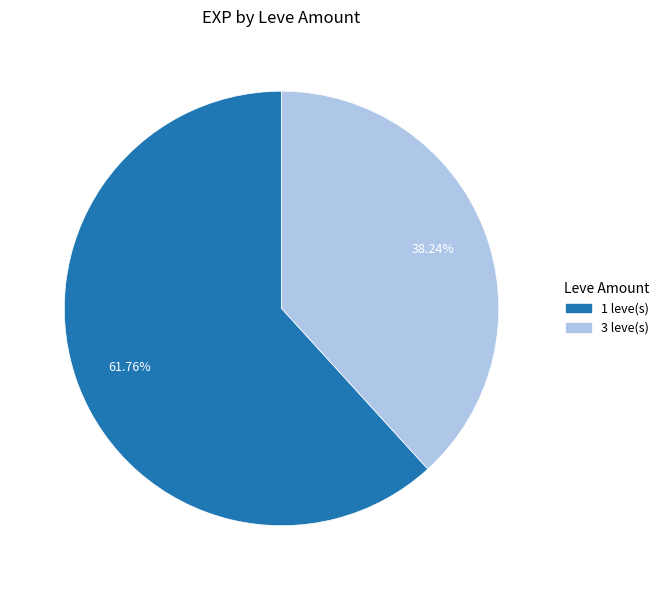

Does 3 account for over 50% of the chart?

No